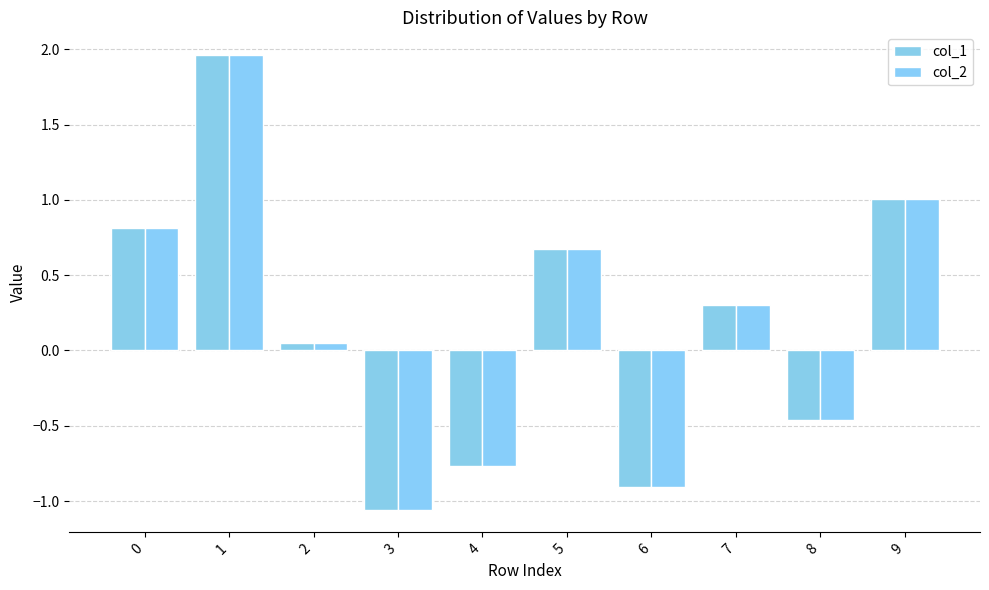

How many values in col_1 are above zero?

6